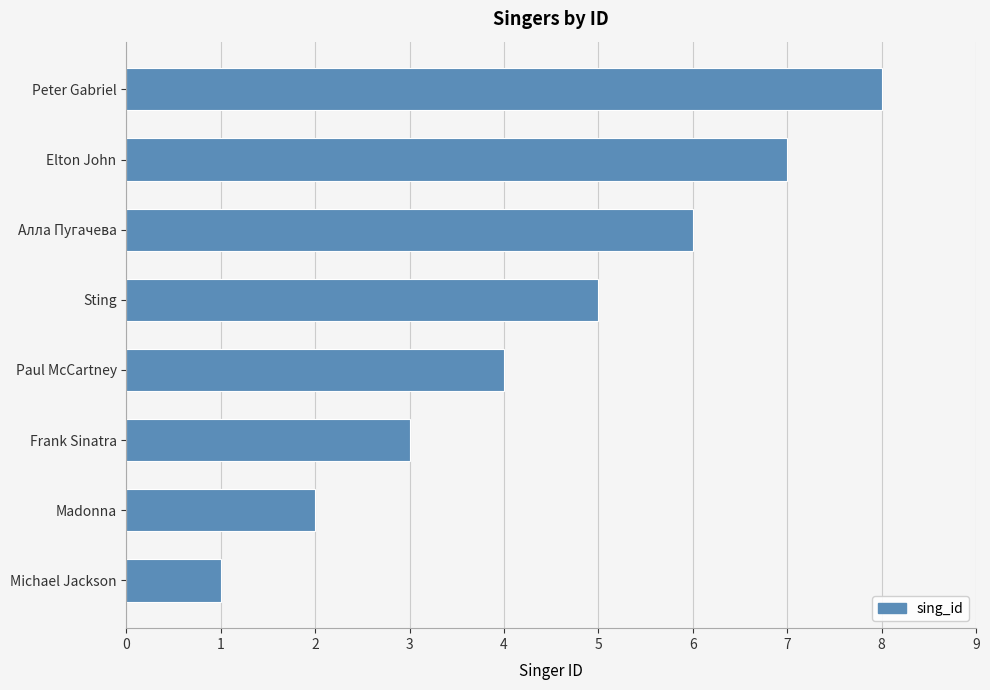

At which label is the value closest to 4?

Paul McCartney